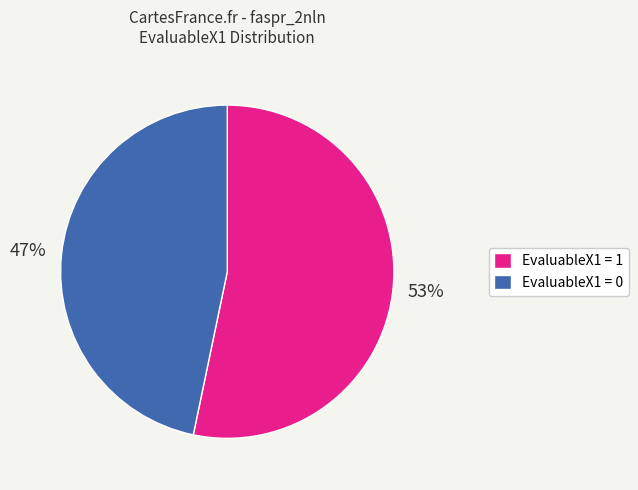

What percentage is the EvaluableX1 = 0 slice, to the nearest percent?

47%